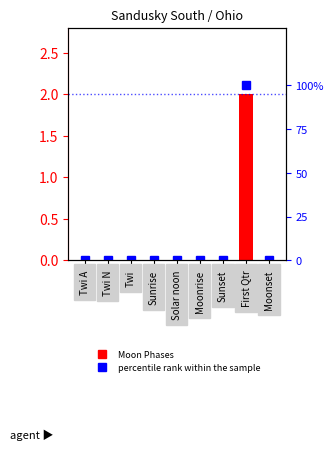

At Moonrise, list the series in order from largest to smallest.

Moon Phases, percentile rank within the sample